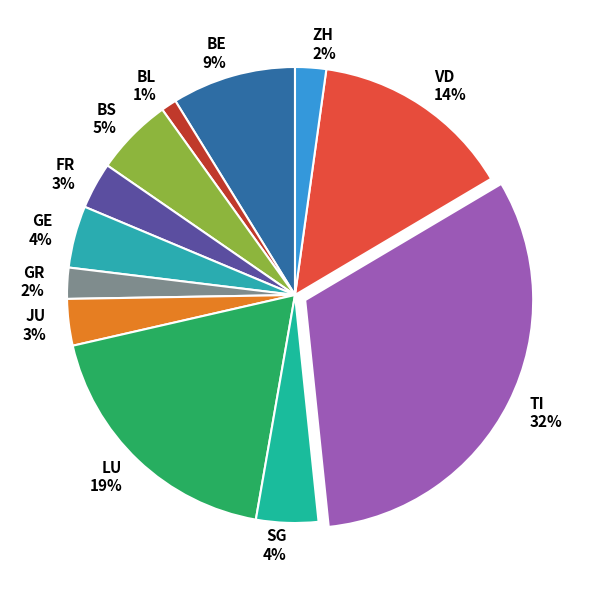

How many segments does this pie chart have?

12